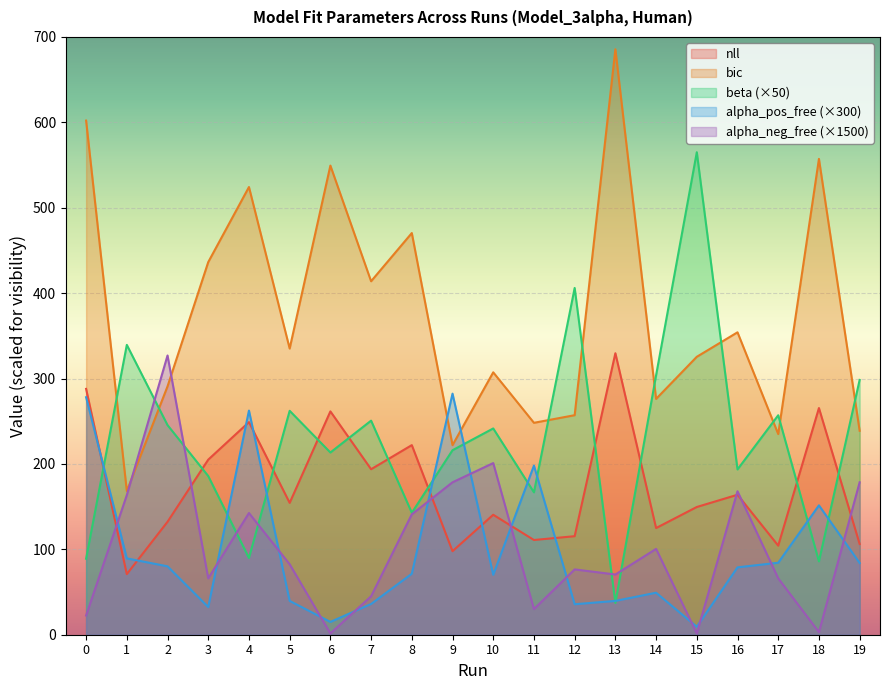

What is the sum of the alpha_neg_free values at 1 and 15?

165.0